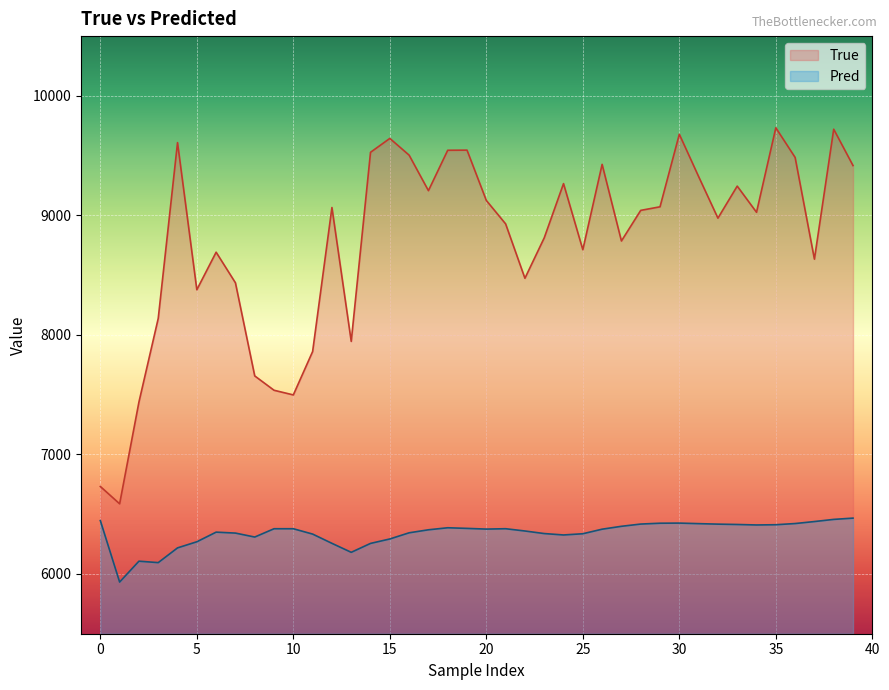

Reading right to left, list all the values displayed in this chart.

True: 9417.0	9721.0	8634.0	9485.0	9733.0	9026.0	9245.0	8977.0	9325.0	9679.0	9072.0	9042.0	8786.0	9427.0	8713.0	9266.0	8812.0	8474.0	8929.0	9125.0	9546.0	9545.0	9207.0	9504.0	9644.0	9528.0	7946.0	9066.0	7861.0	7498.0	7537.0	7657.0	8436.0	8692.0	8378.0	9609.0	8138.0	7438.0	6587.0	6732.0
Pred: 6467.2	6456.6	6438.5	6421.9	6412.0	6409.9	6414.0	6416.9	6421.0	6425.6	6424.6	6417.5	6398.8	6374.6	6336.5	6326.3	6338.1	6359.5	6378.6	6375.4	6381.3	6386.6	6369.6	6344.4	6292.8	6255.7	6181.1	6256.2	6333.7	6378.4	6378.3	6308.9	6342.0	6349.9	6269.4	6218.2	6094.9	6106.9	5932.3	6446.6